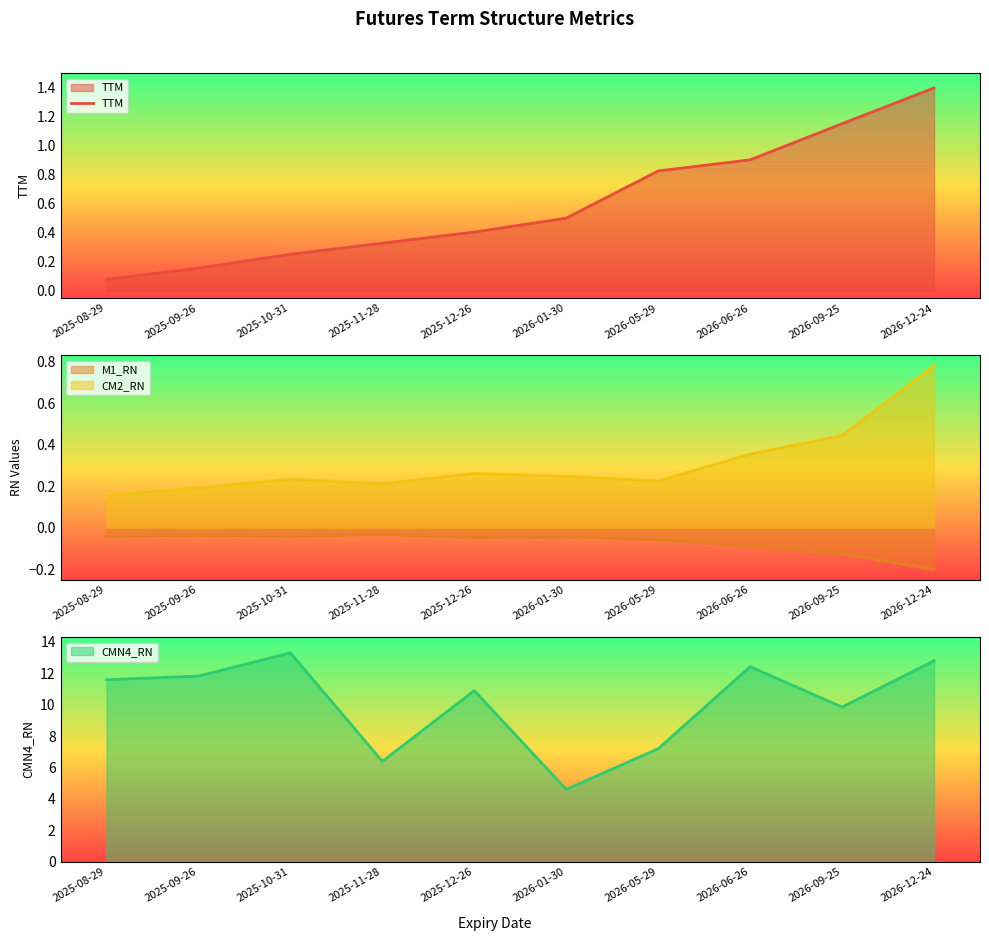

What is the smallest value displayed?

0.1